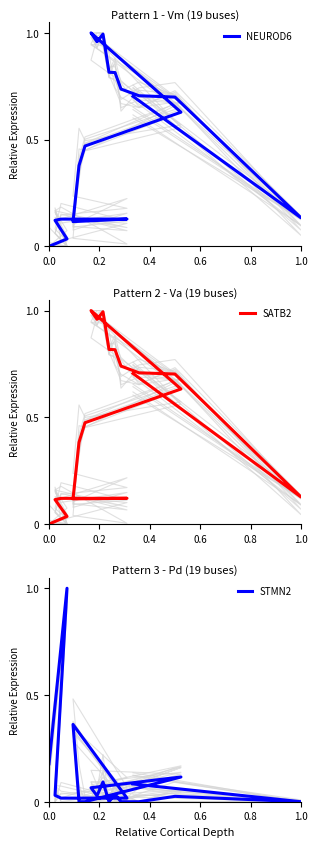

What is the maximum value shown in the chart?

1.0